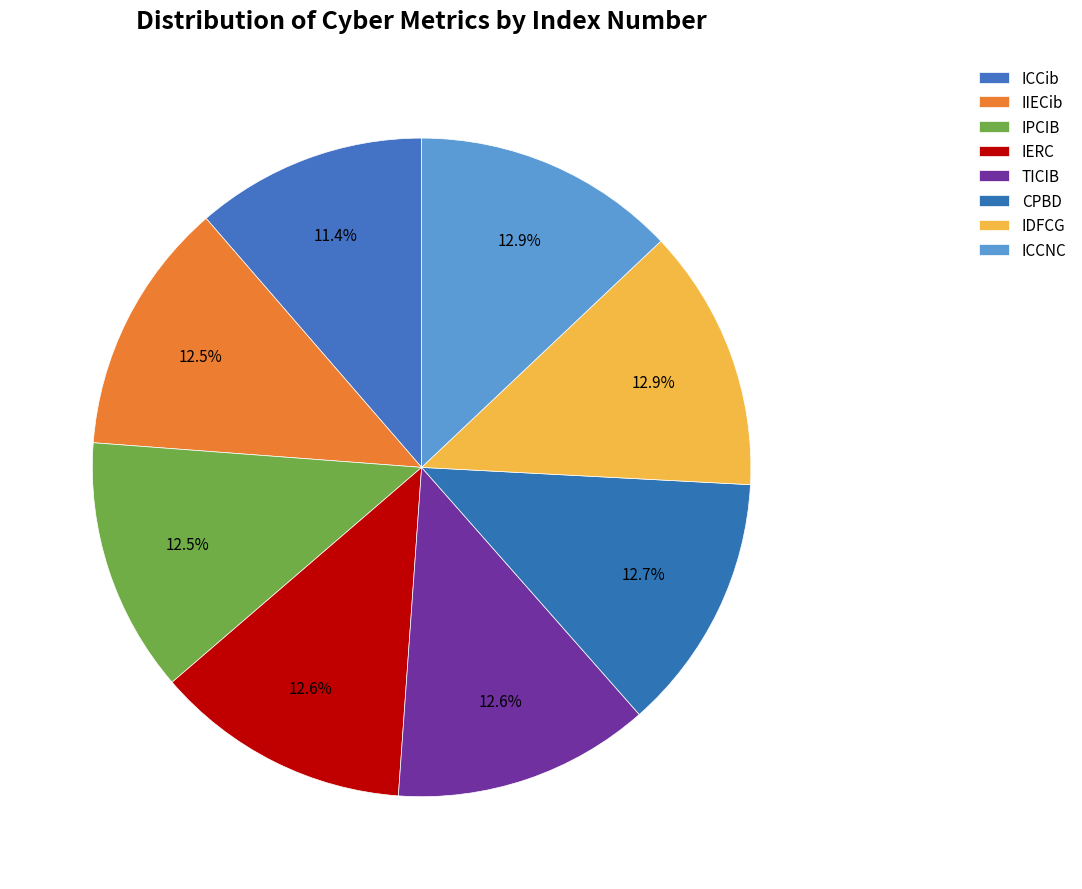

How many slices are in this pie chart?

8